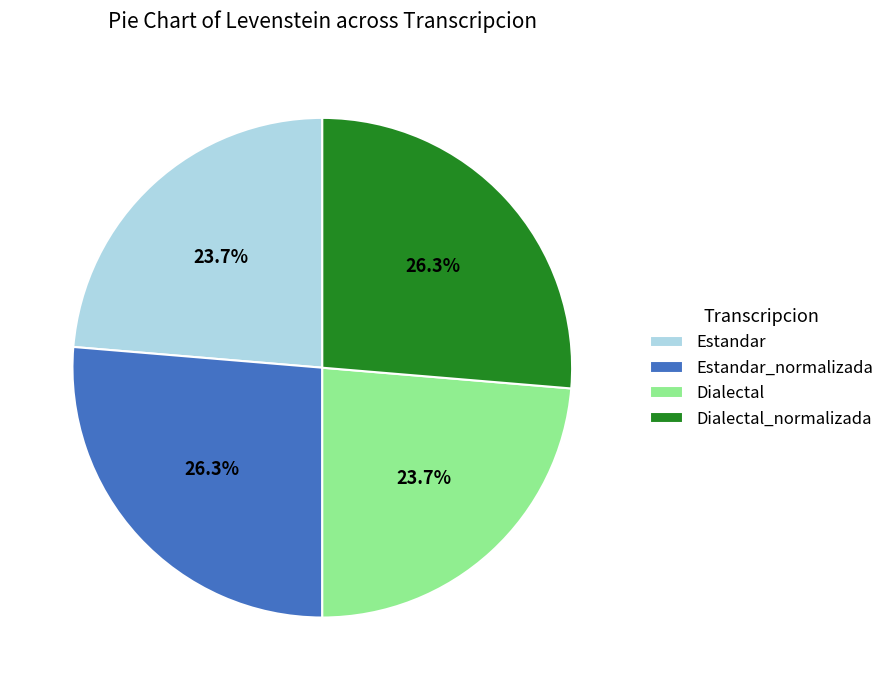

Combined, do Estandar_normalizada and Dialectal_normalizada account for over 50%?

Yes